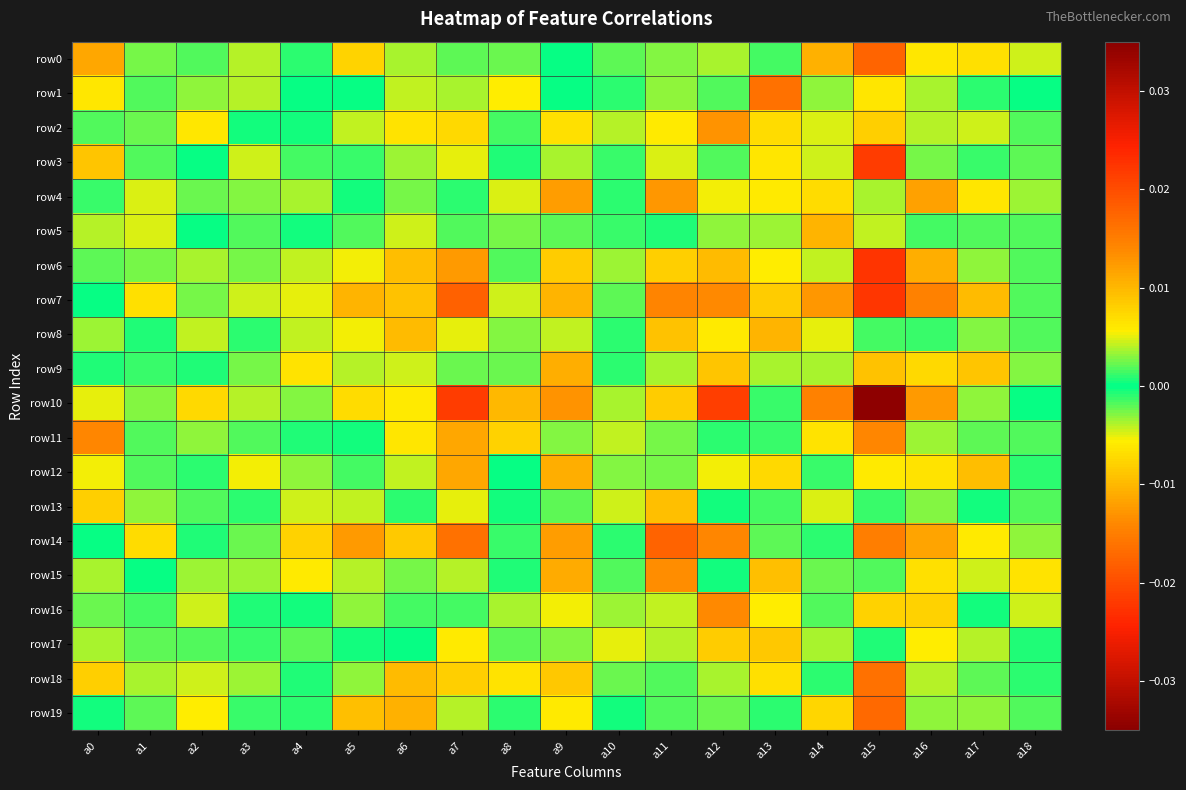

Which has a higher value, a13 or a5?

a13